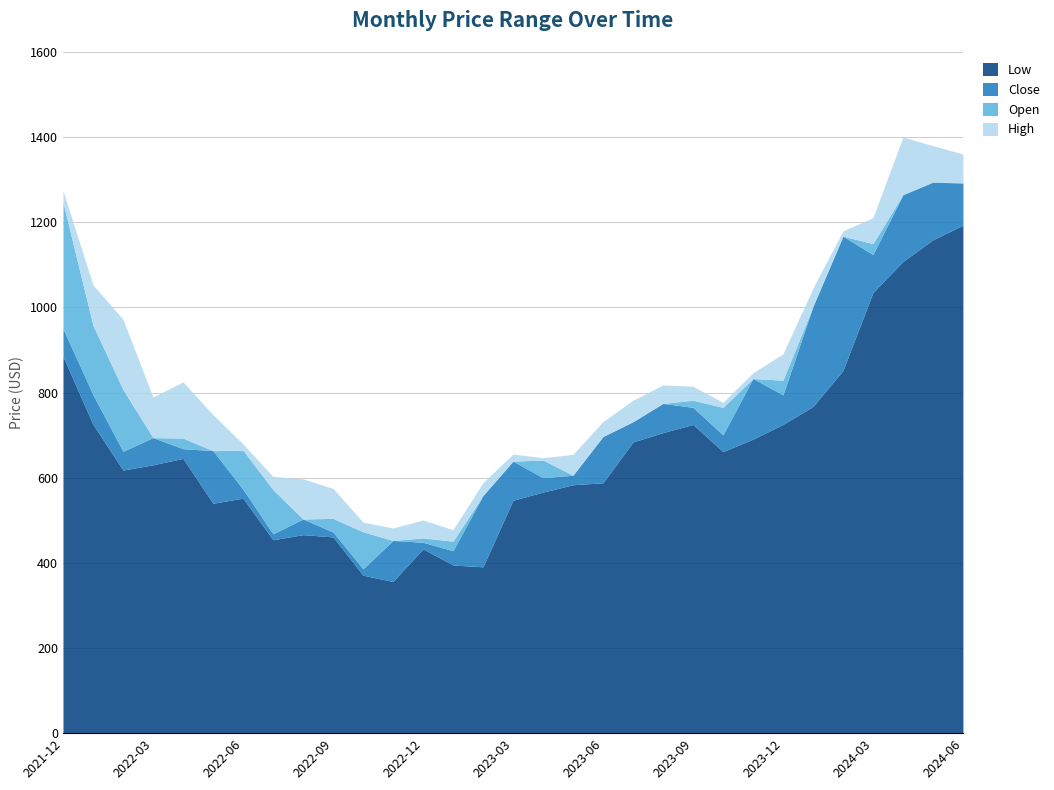

Is it true that Low equals 454.3 at 2022-07?

True